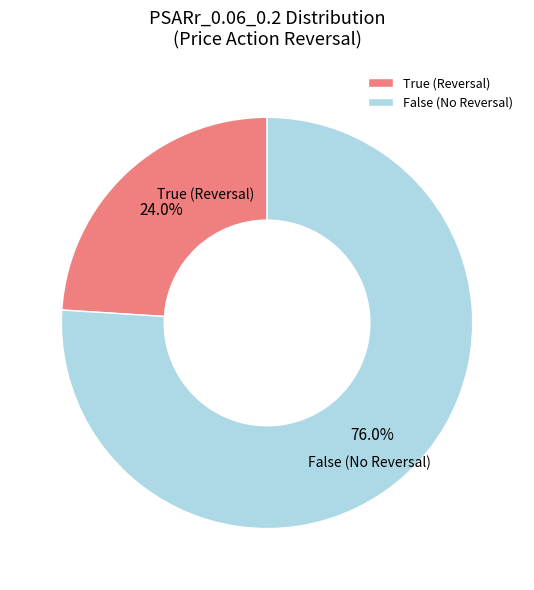

Which has a higher value, True or False?

False